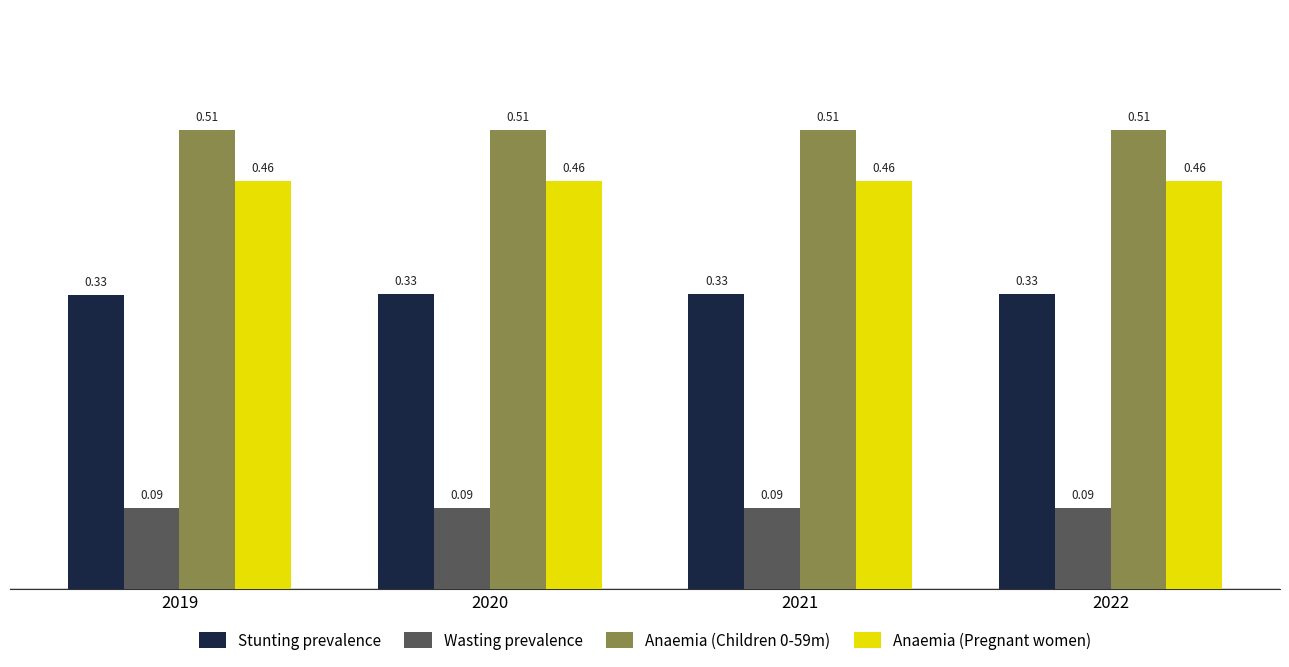

What is the spread (max minus min) of values at 2022?

0.4